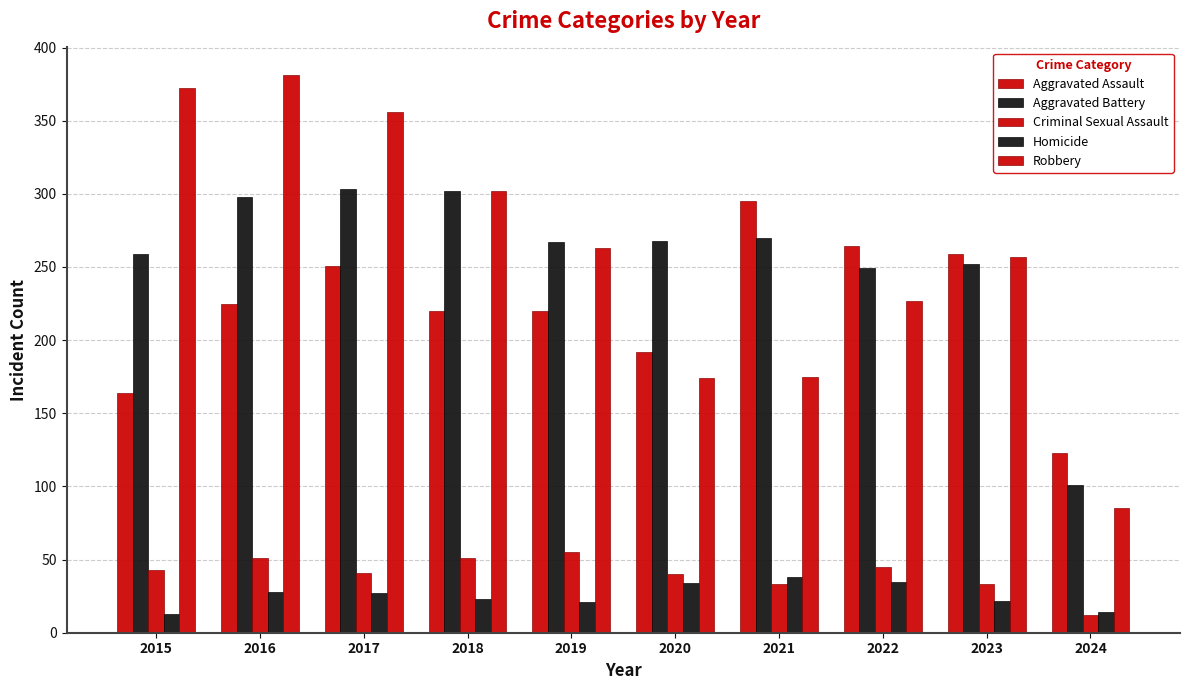

What is the sum of all Homicide values?

255